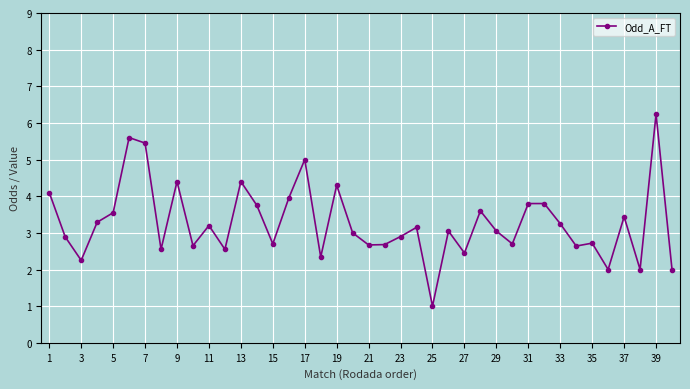

What is the value of the 18th point from the left?

2.3